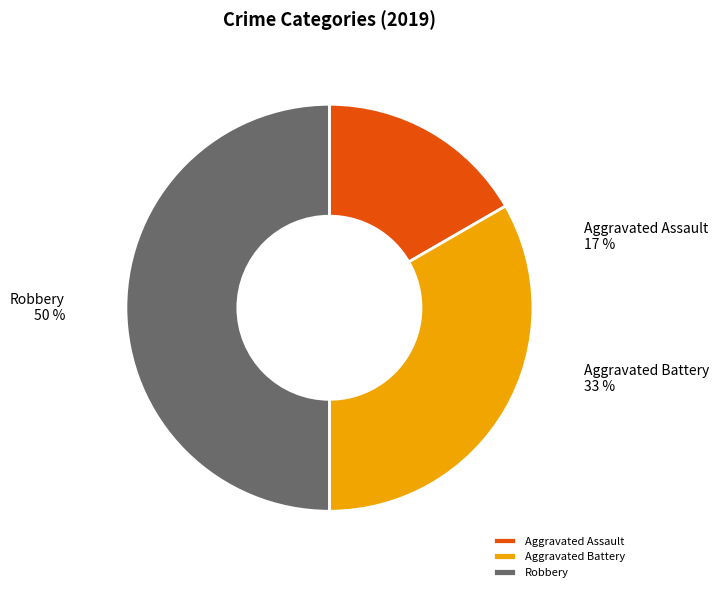

How many segments does this pie chart have?

3